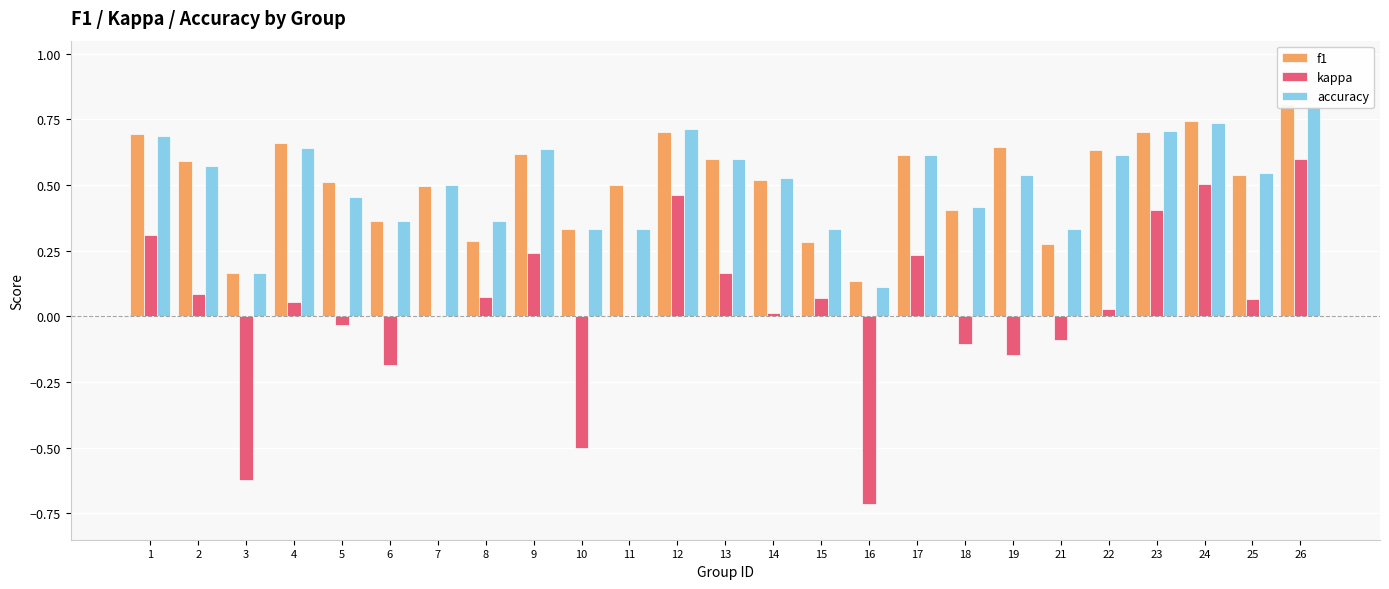

How many bars are there in total?

75